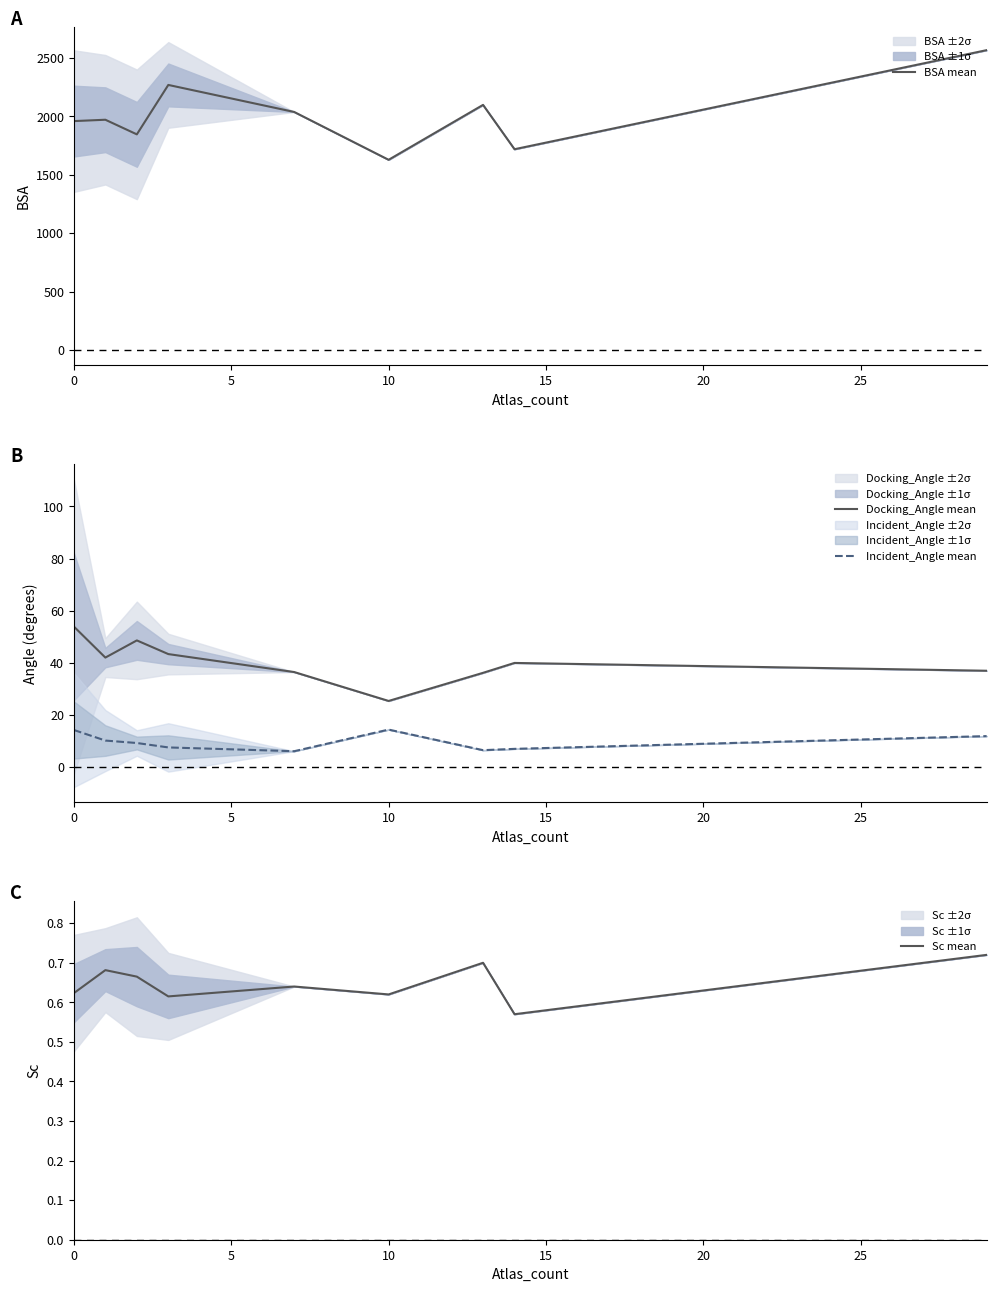

Is this an area chart (filled region under the line)?

No